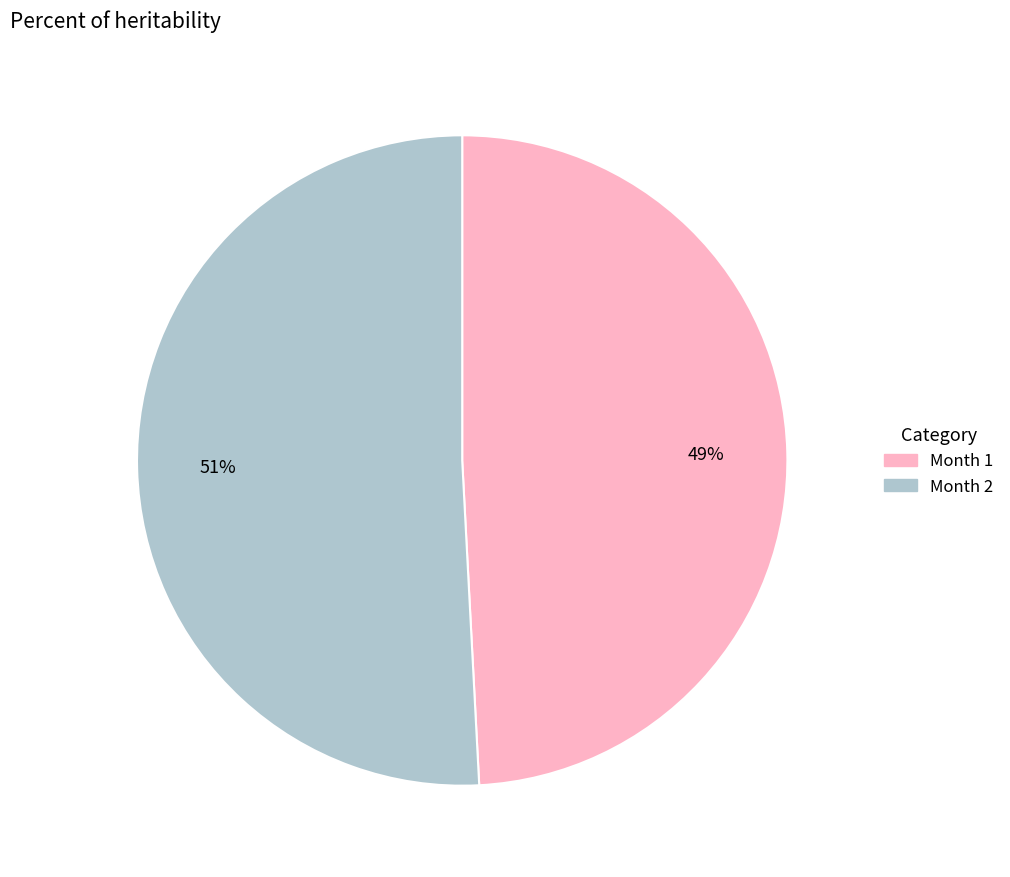

To the nearest percent, what is the difference between the largest and smallest slice percentages?

2%